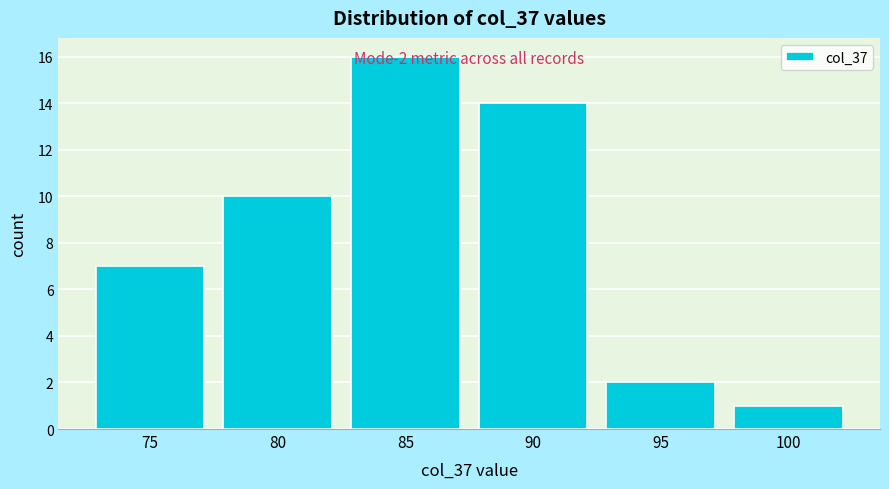

True or false: the data shows 1 at 95.

False